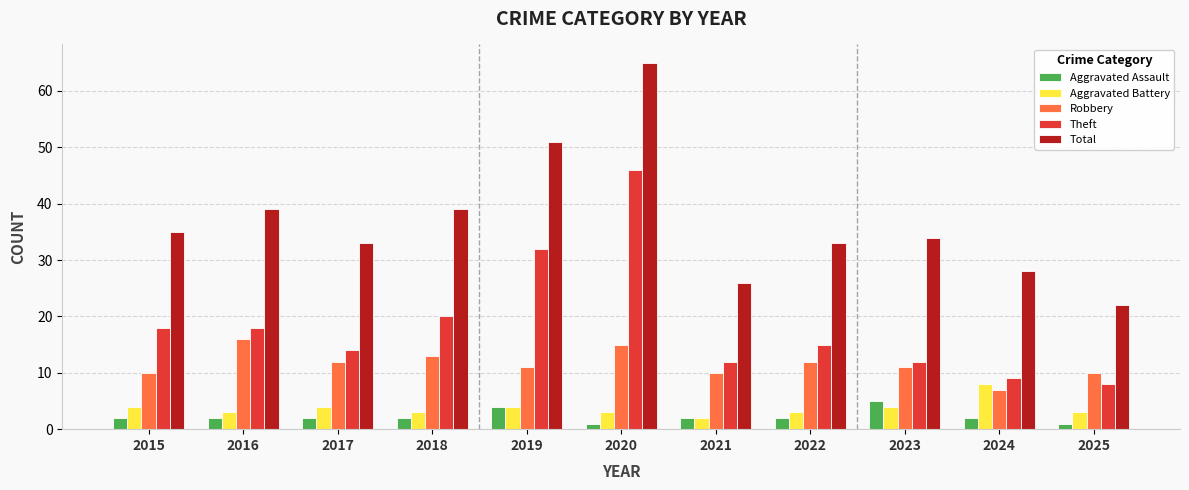

The value of Robbery at 2022 is 12. True or false?

True